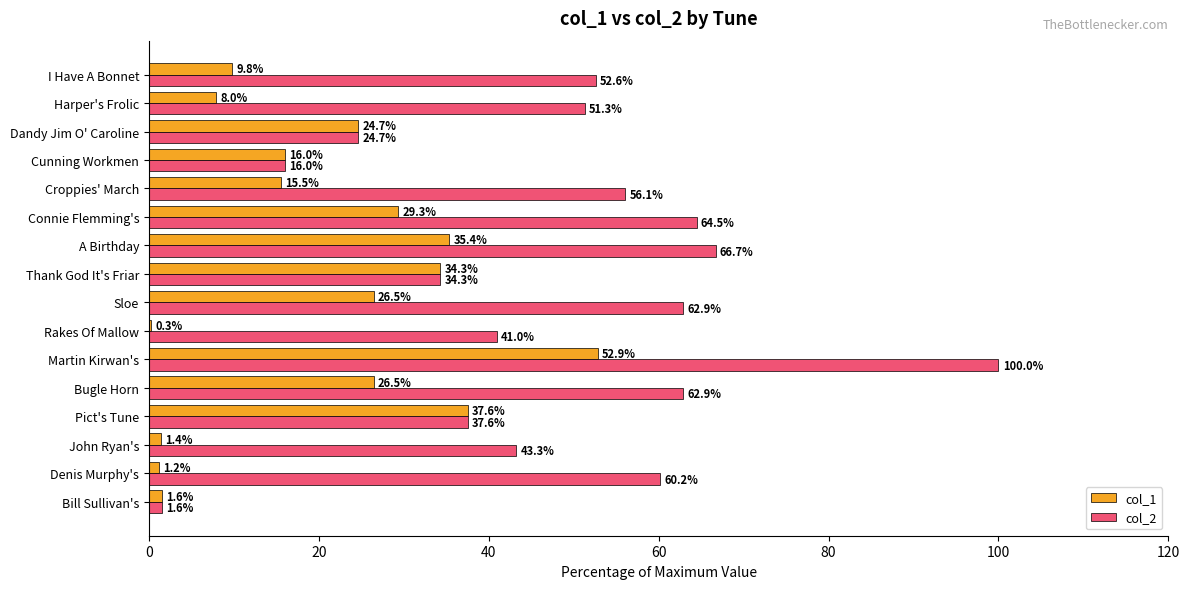

True or false: col_2 has a value of 37.7 at Dandy Jim O' Caroline.

False